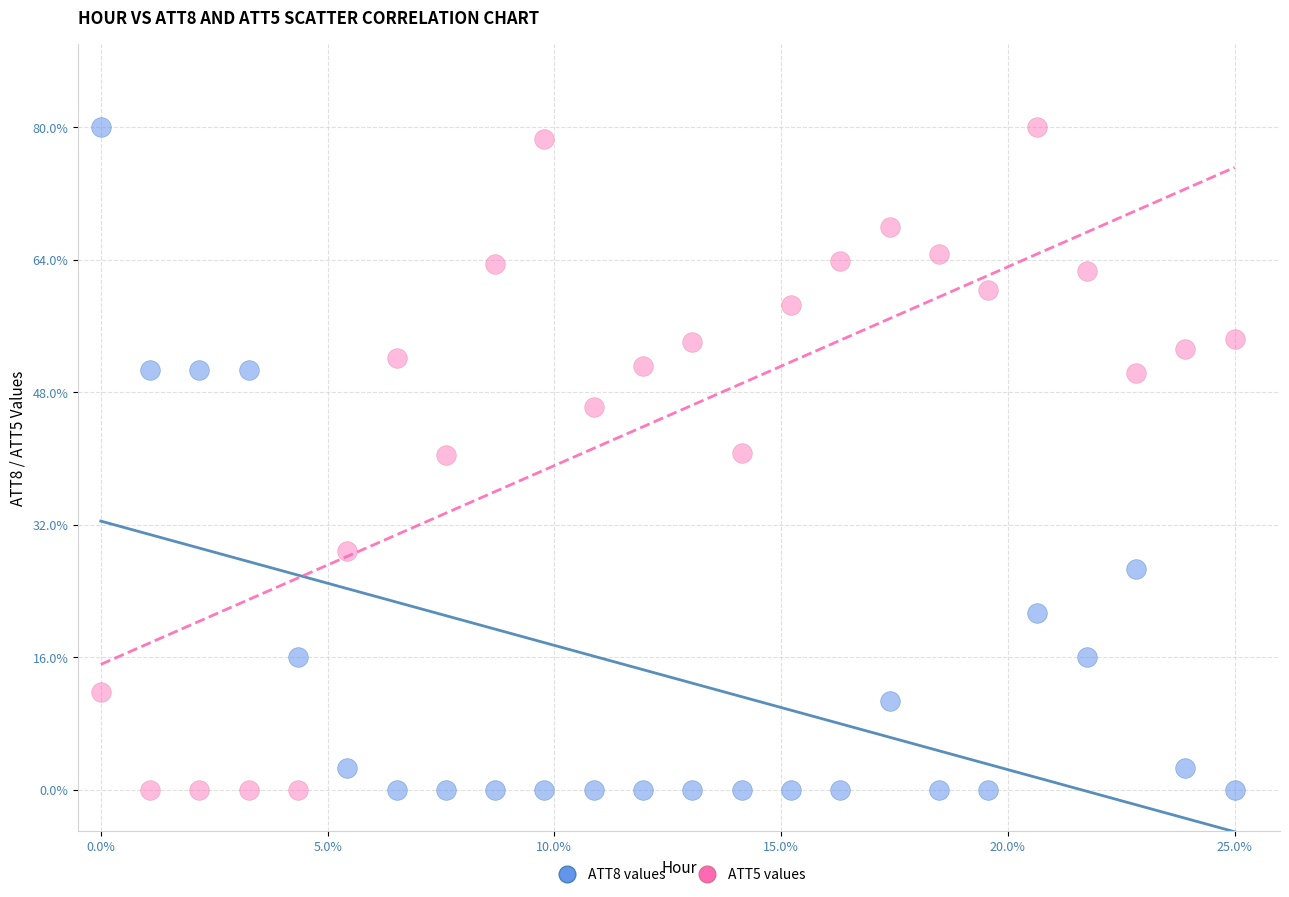

What is the X range (max minus min) for the scatter plot?

25.0